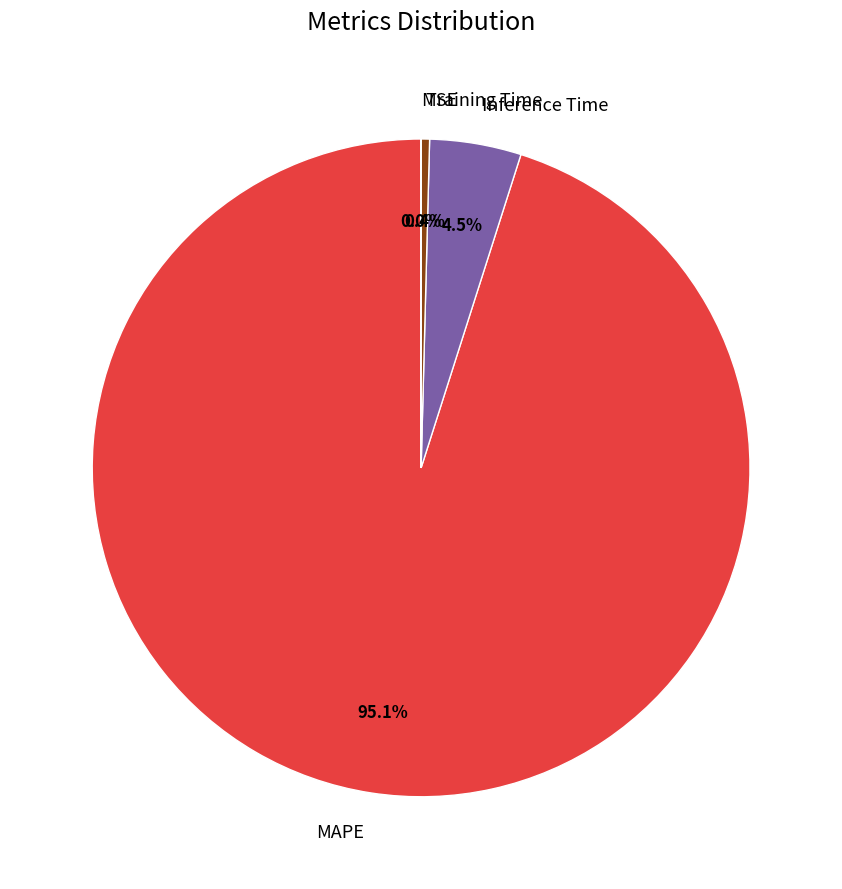

Which category accounts for the majority?

MAPE